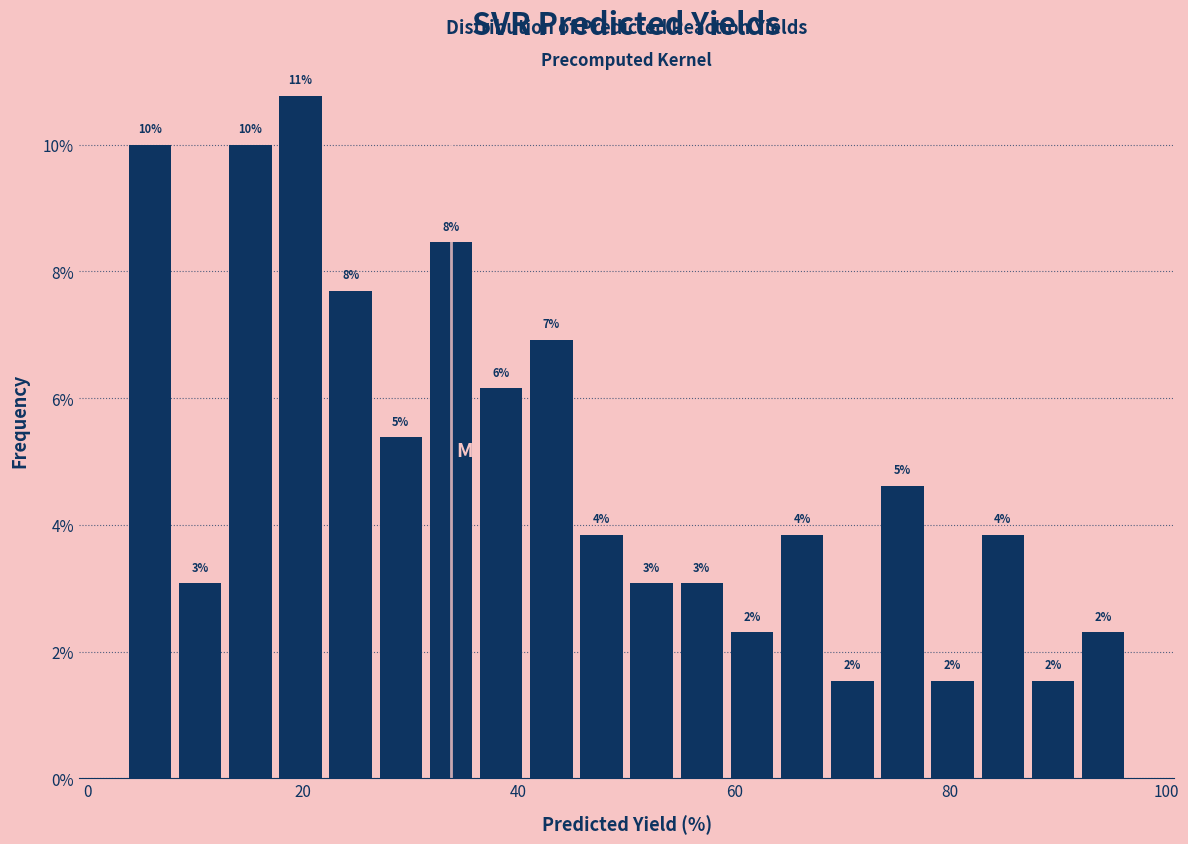

Read against the x-axis, roughly where is the centre of the tallest bar?

20